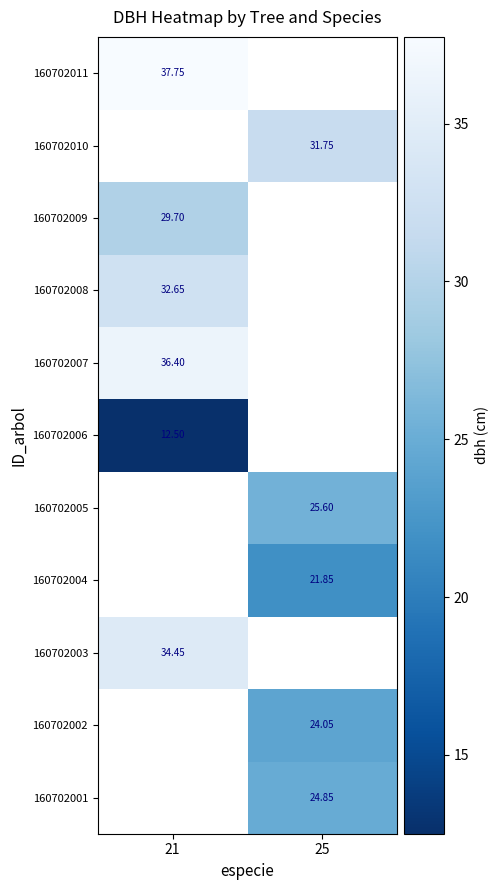

What is the greatest value displayed?

37.8